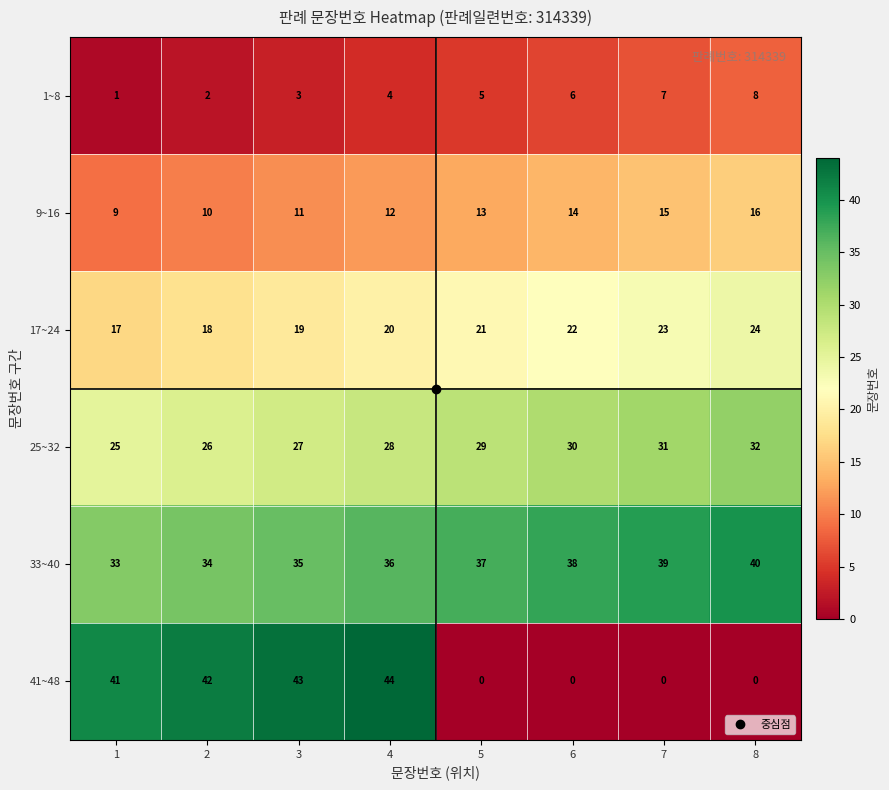

Which category has the highest value across all series?

4